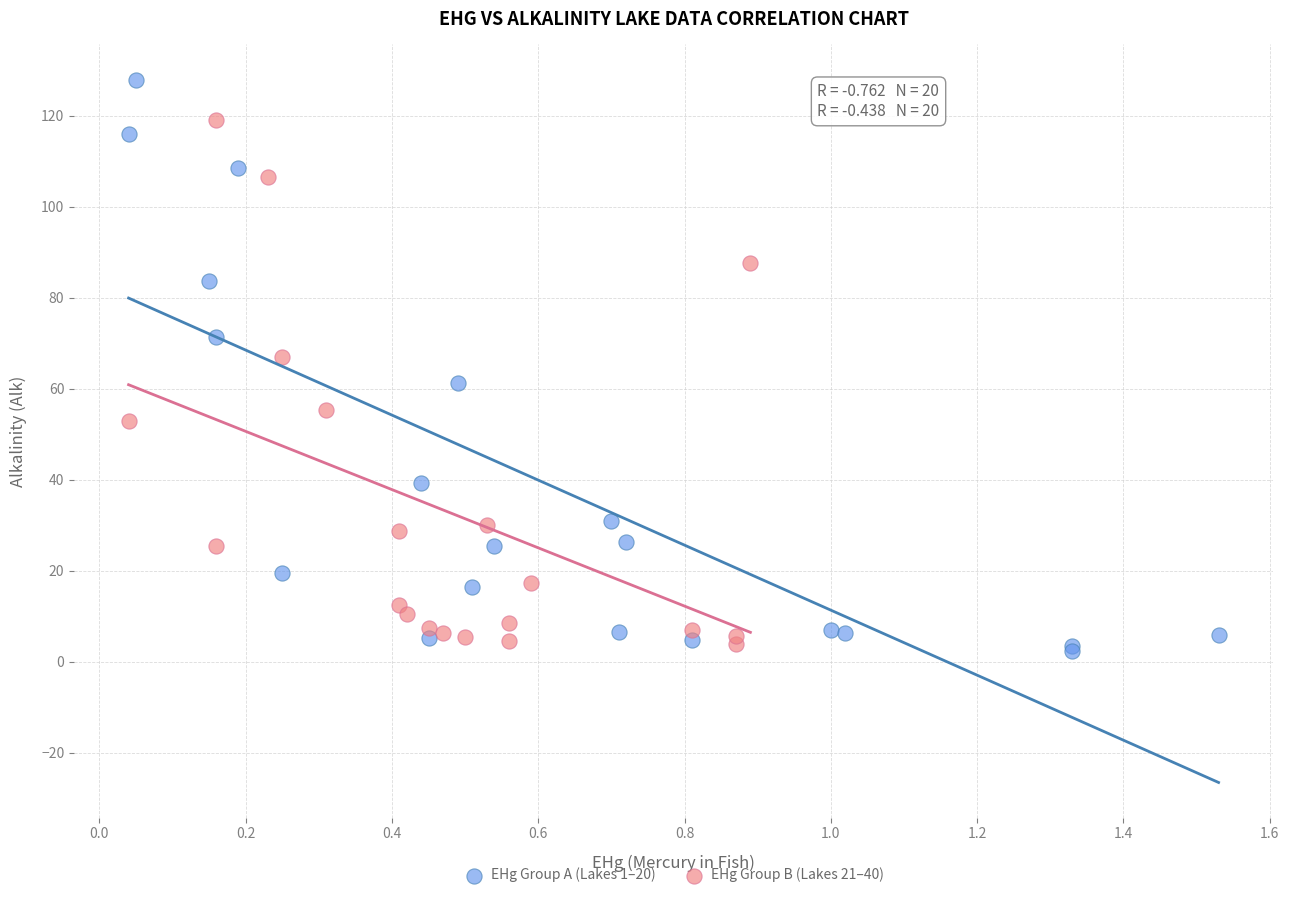

Which series reaches the maximum Y coordinate?

EHg Group A (Lakes 1–20)